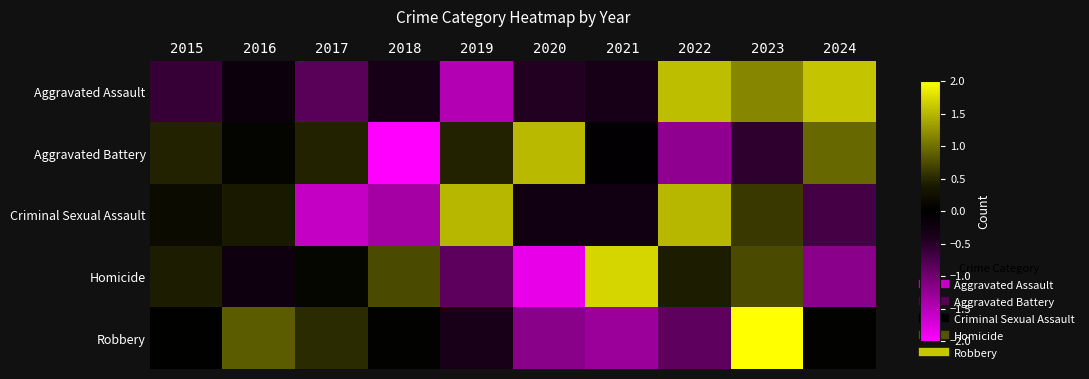

How many data points does each series have?

10